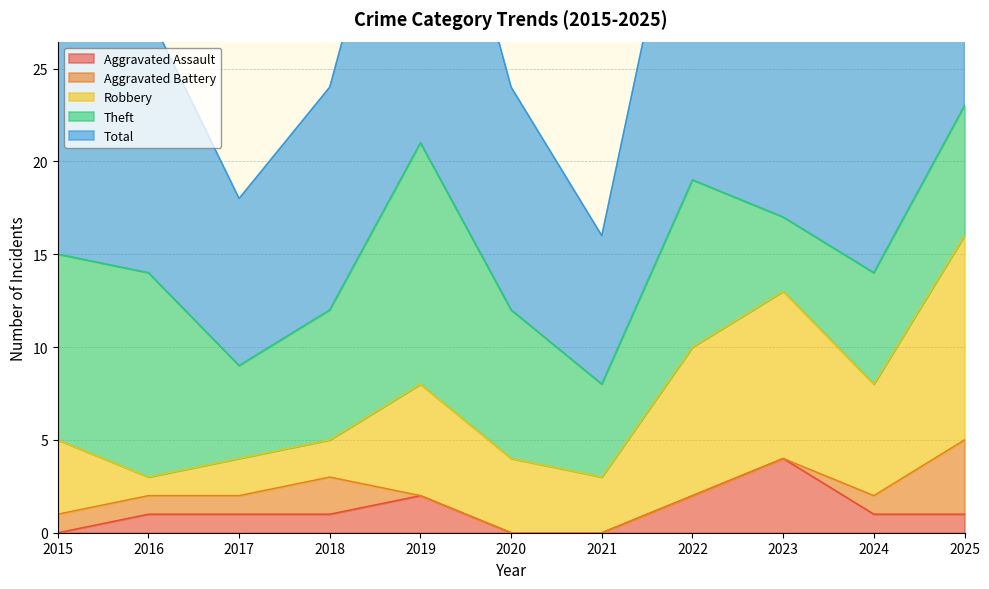

What is the difference between the maximum and second lowest values in the Aggravated Assault series?

4